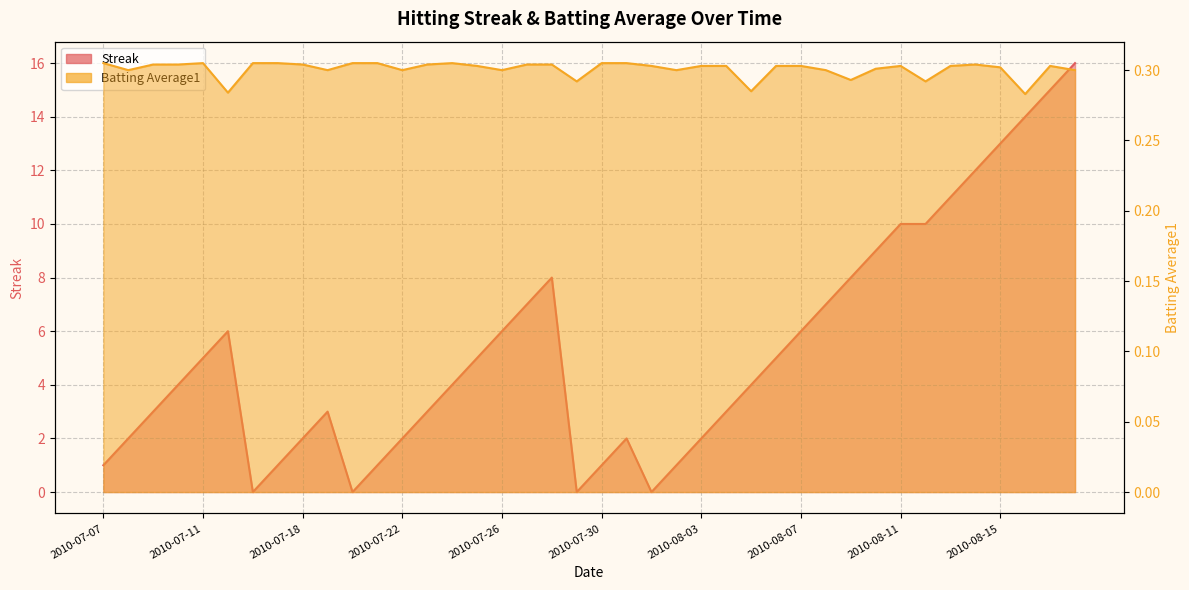

Where does the Streak series first go above 4?

2010-07-11